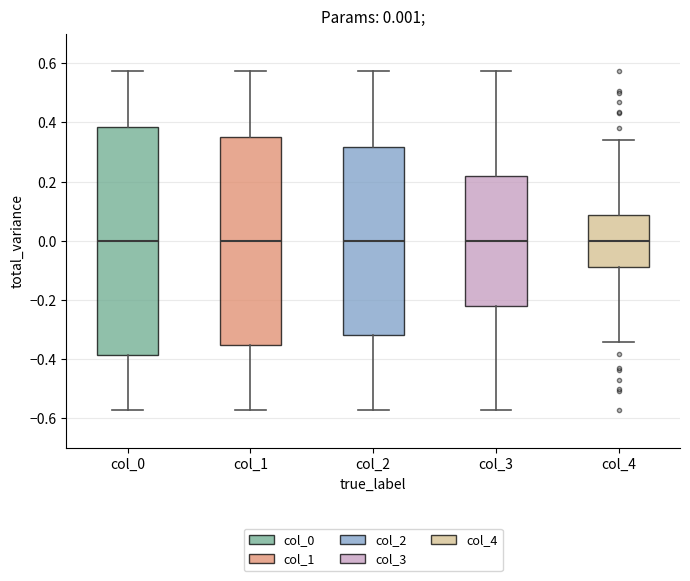

Comparing the boxes themselves (not the whiskers), which one is the tallest?

col_0